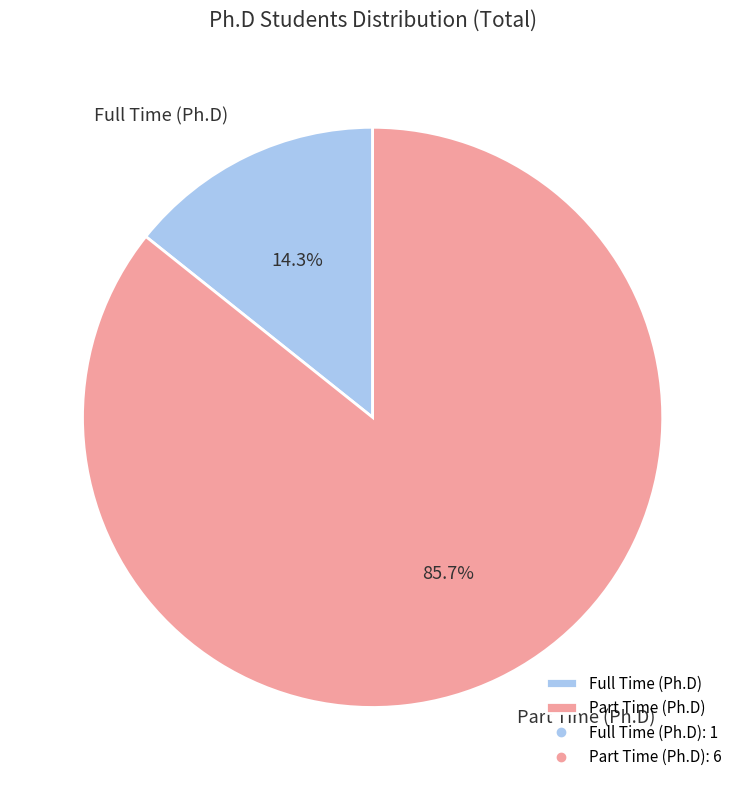

Which category has the smallest portion of the pie?

Full Time (Ph.D)